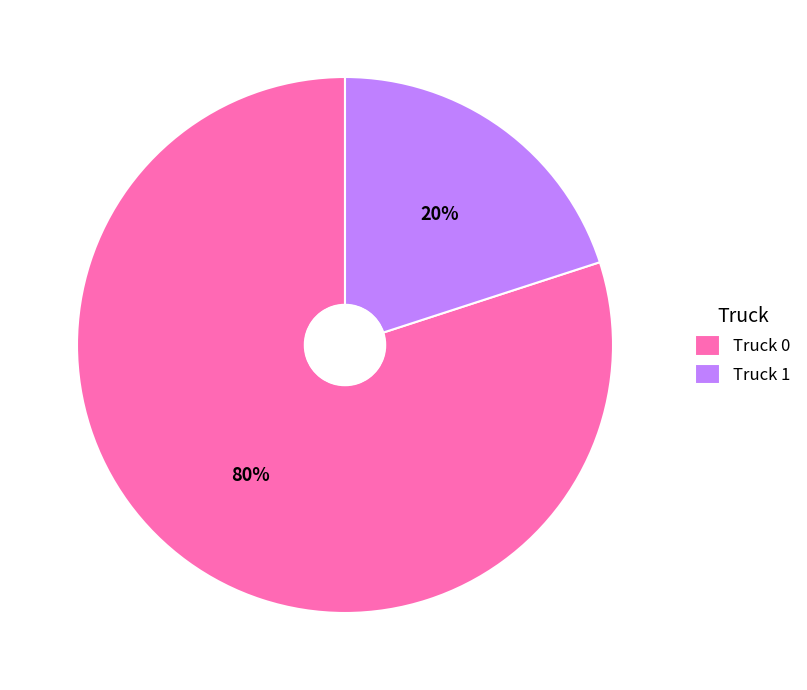

The Truck 0 slice represents 80% of the pie. True or false?

True